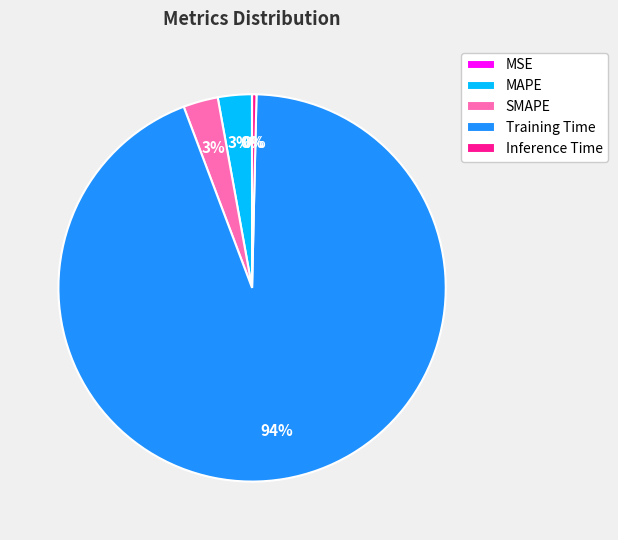

Does Training Time account for over 50% of the chart?

Yes